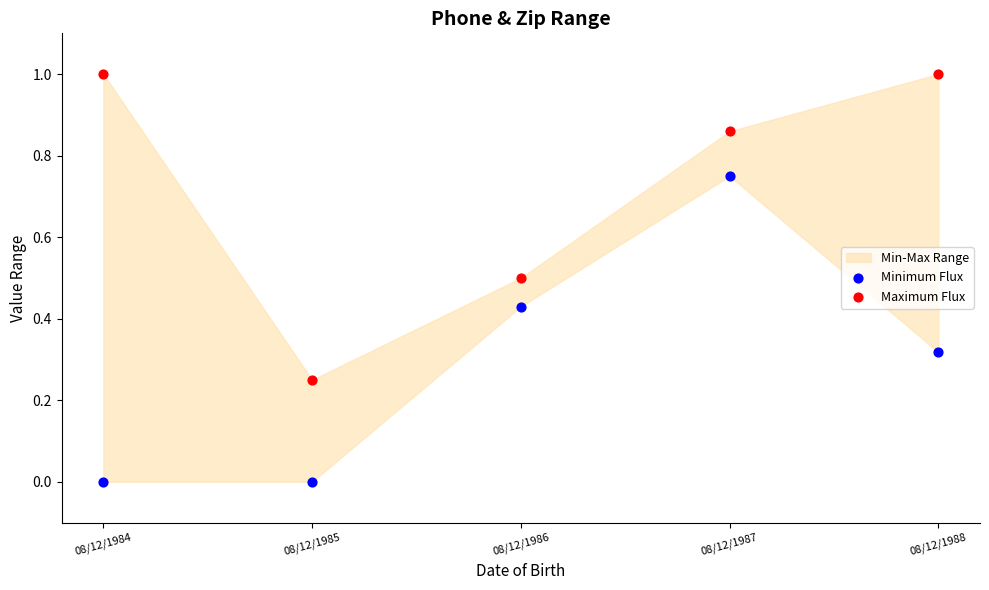

Across all data points, what is the range of X values (max minus min)?

1.0